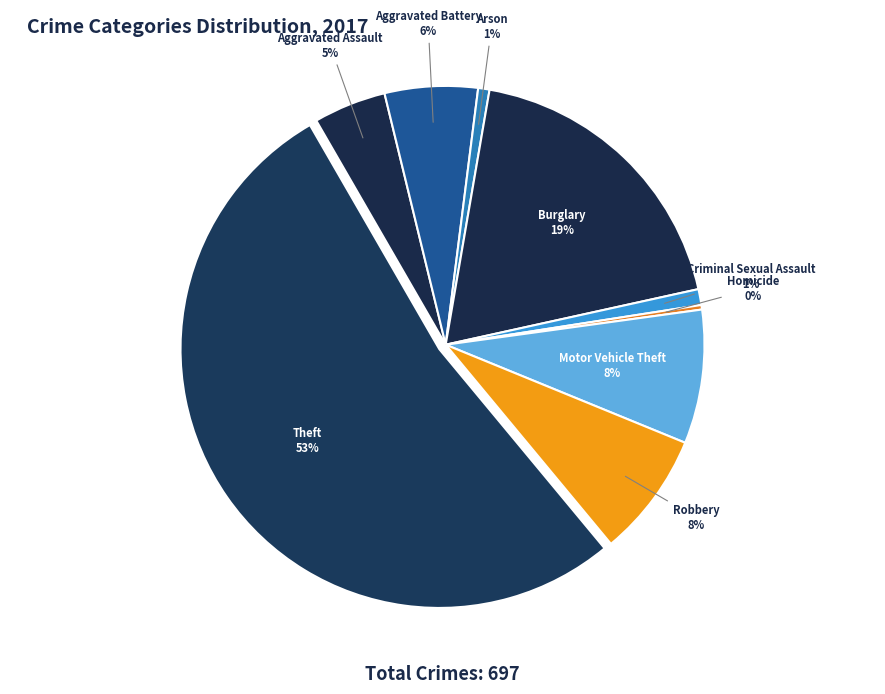

To the nearest percent, what percentage of the pie is Burglary?

19%